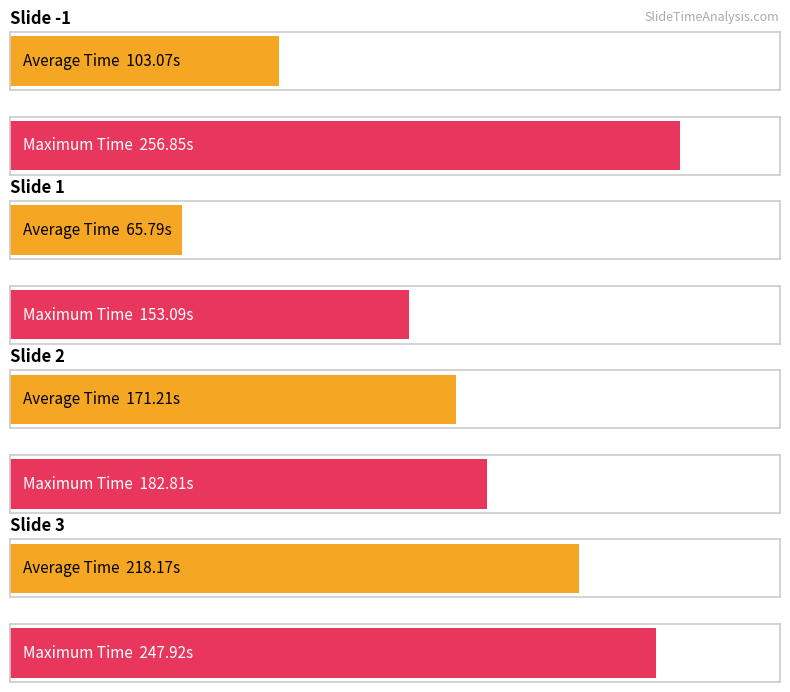

What is the greatest value displayed?

256.9